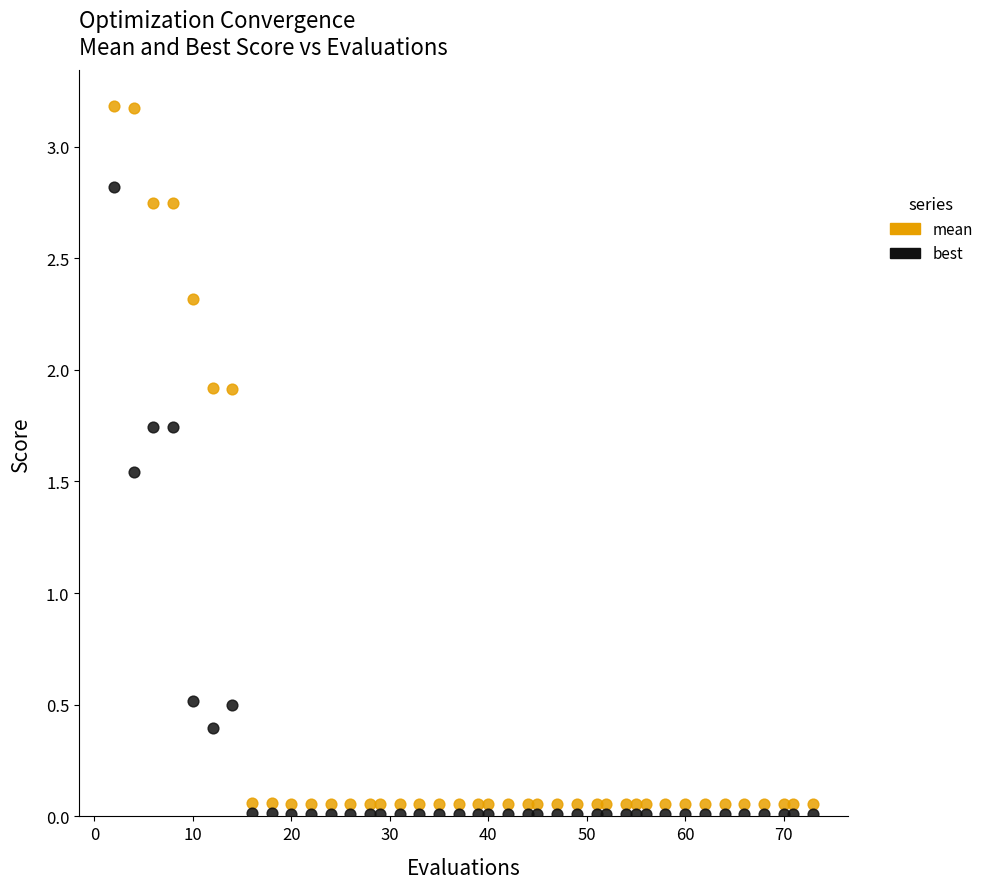

What are all the series names shown in the legend?

mean, best